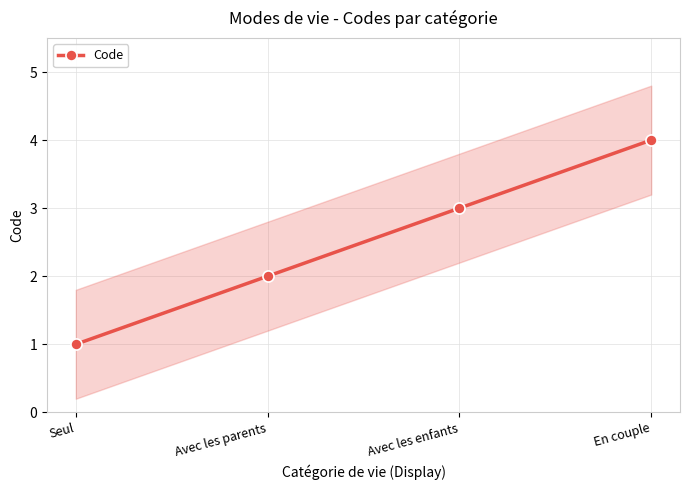

Reading left to right, transcribe all the data shown in this chart.

Seul=1	Avec les parents=2	Avec les enfants=3	En couple=4